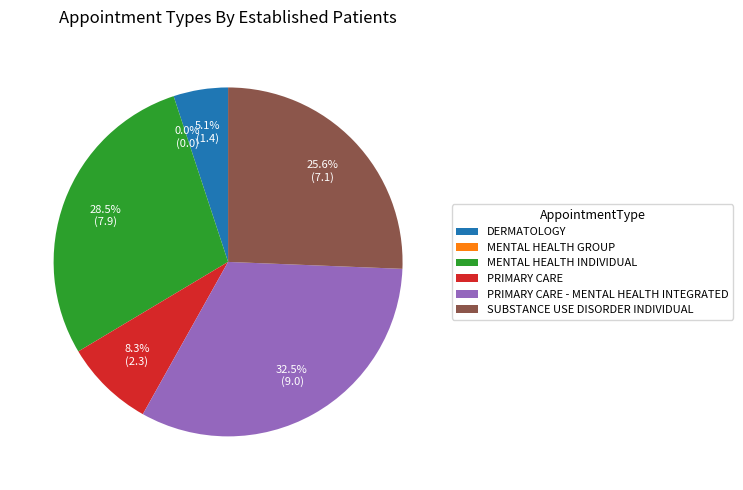

How many slices are in this pie chart?

6